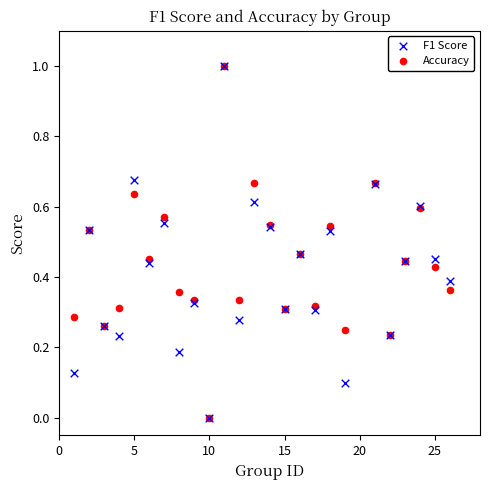

What are all the series names shown in the legend?

F1 Score, Accuracy